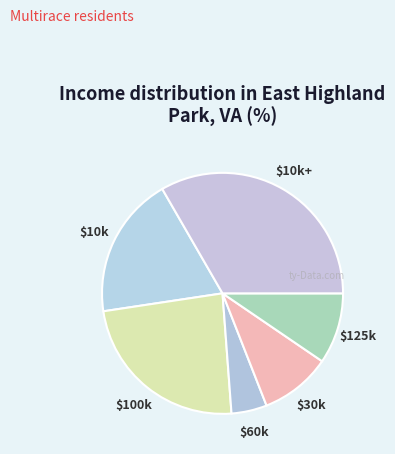

Is there any slice that represents more than half of the pie?

No